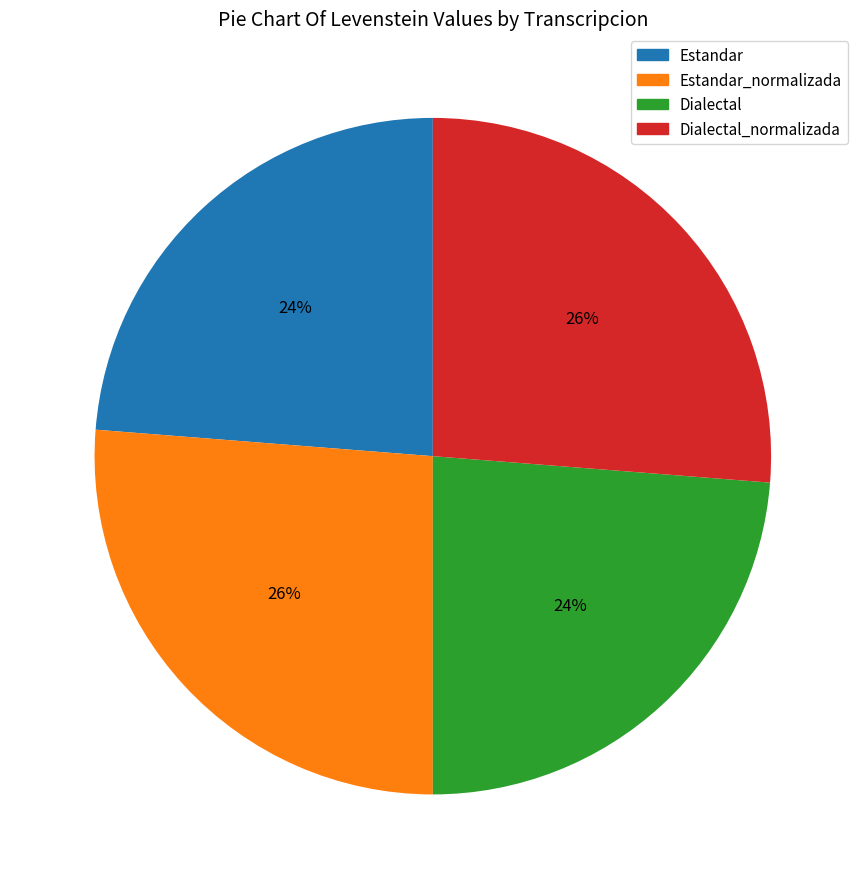

To the nearest percent, what portion does Dialectal represent?

24%